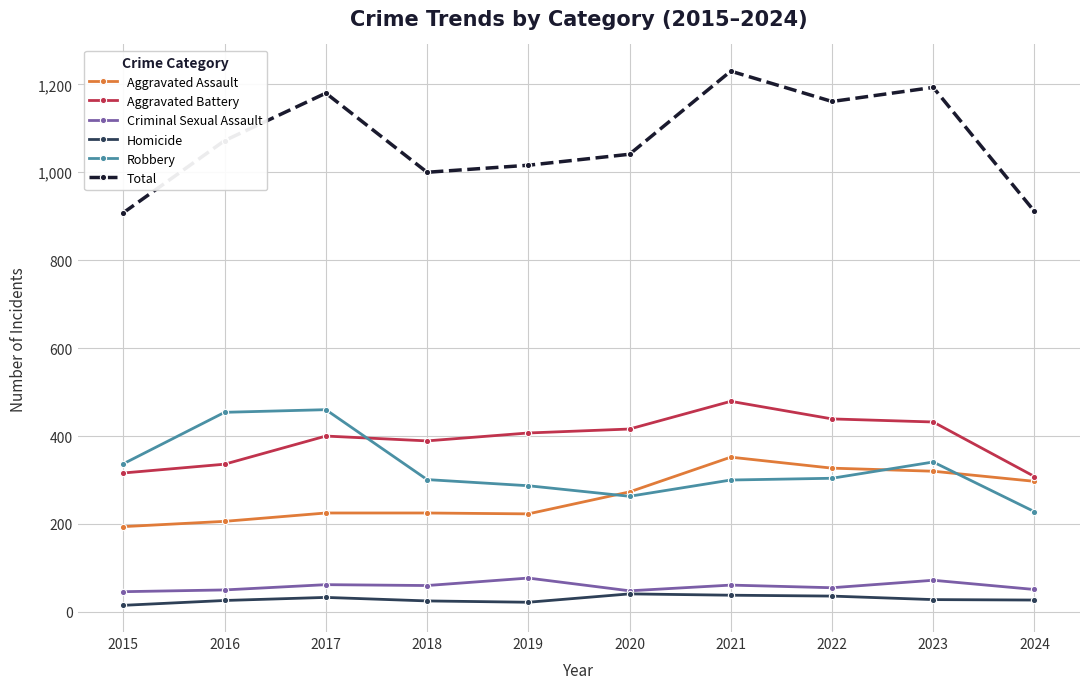

Is it true that Total equals 1887 at 2021?

False